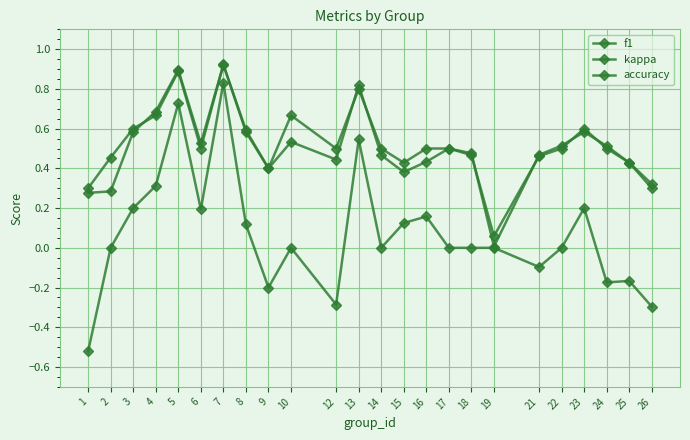

Does the chart display data point markers on the line(s)?

Yes